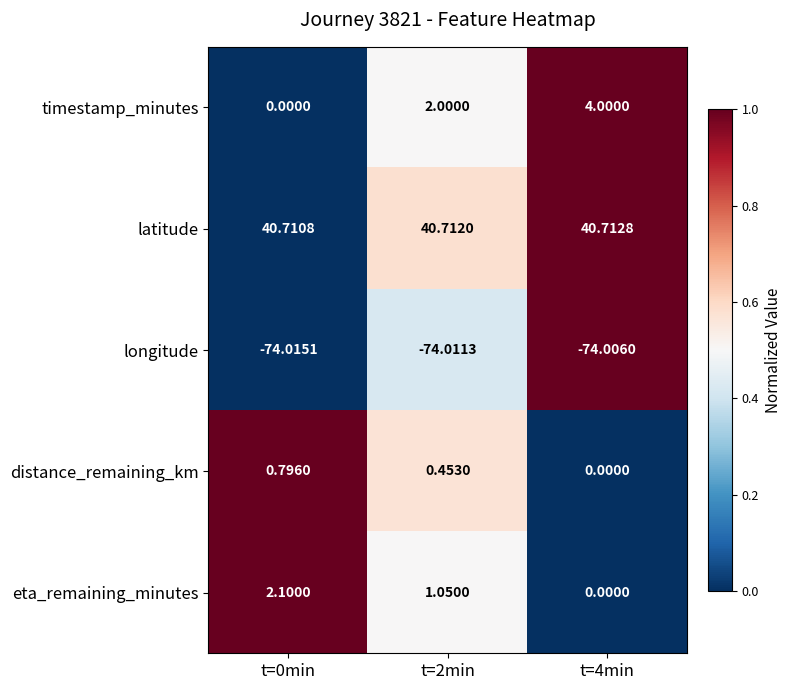

Which series has the largest total across all categories?

latitude